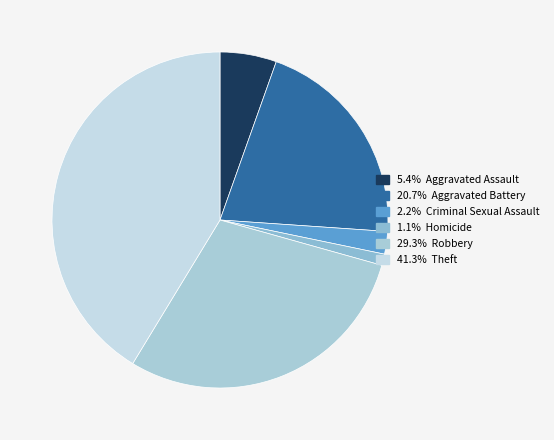

How many segments does this pie chart have?

6